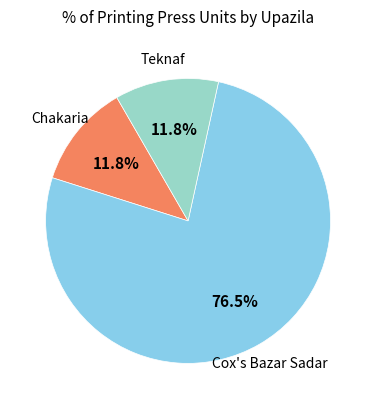

Does Cox's Bazar Sadar represent more than half of the total?

Yes